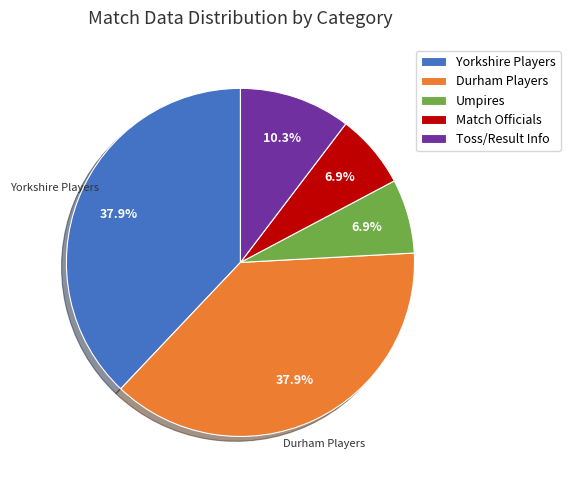

Is there a majority slice in this chart?

No